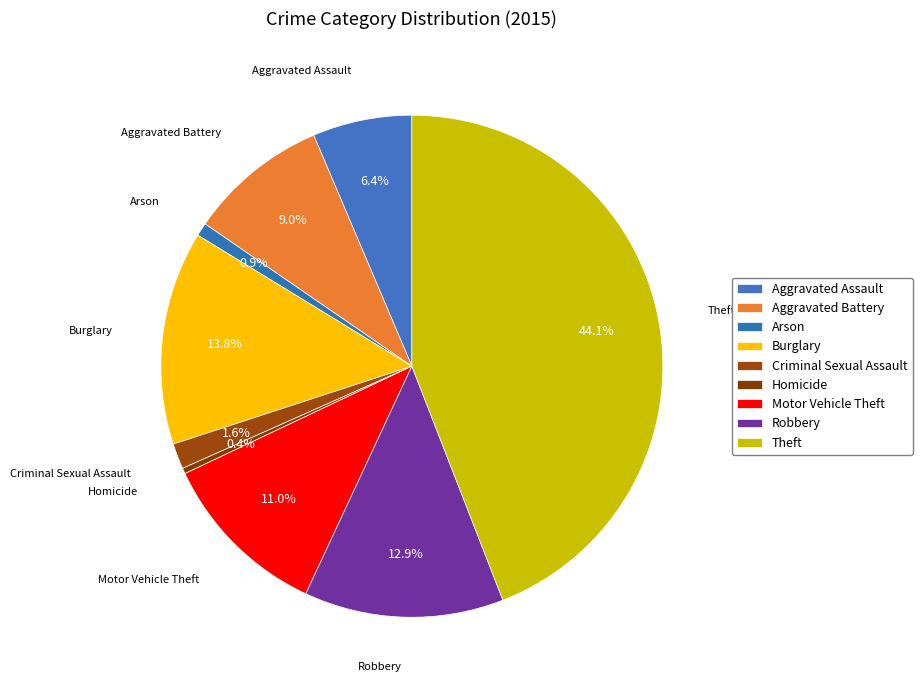

Is it true that Arson is 11% of the pie?

False